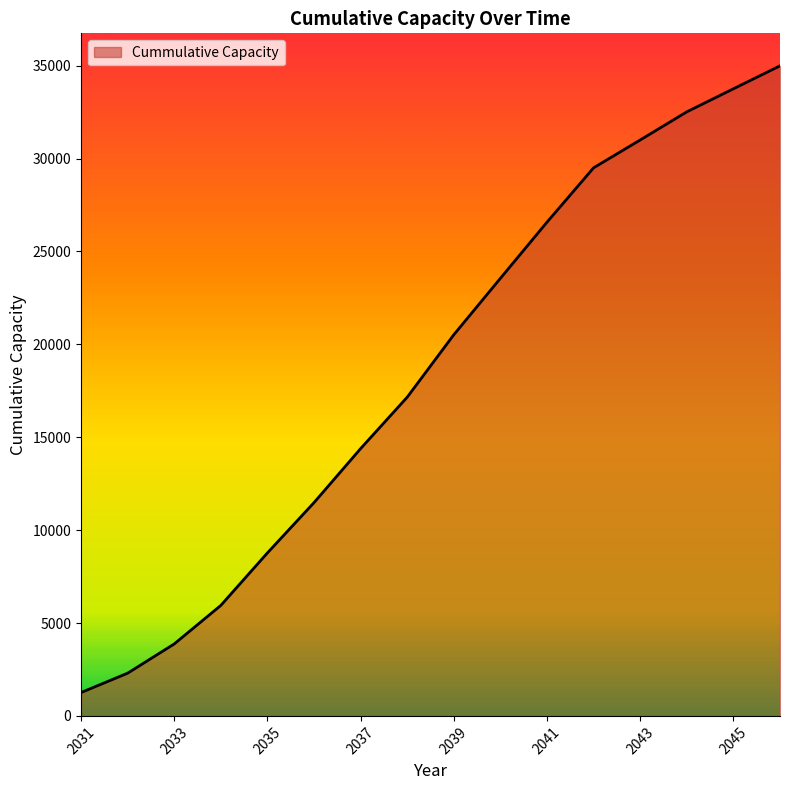

What is the smallest value displayed?

1261.2